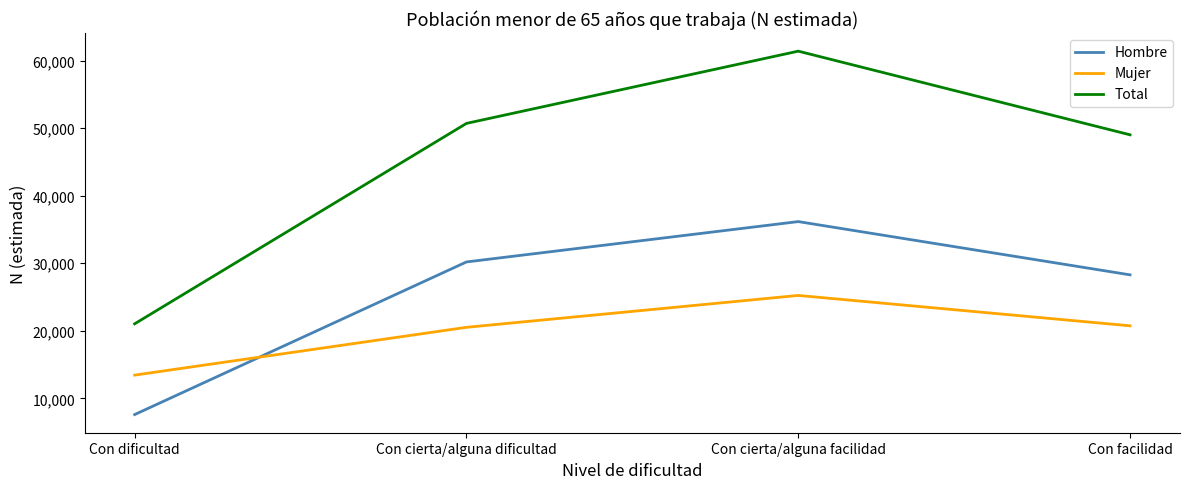

True or false: Hombre and Total intersect in this chart.

False